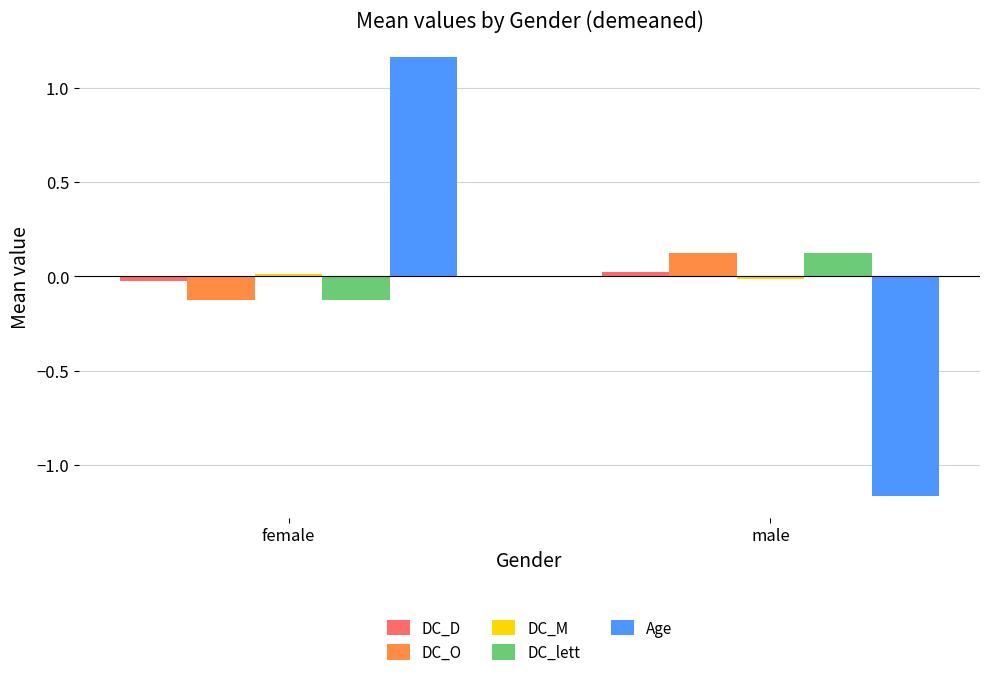

Which category has the lowest value in the DC_O series?

female